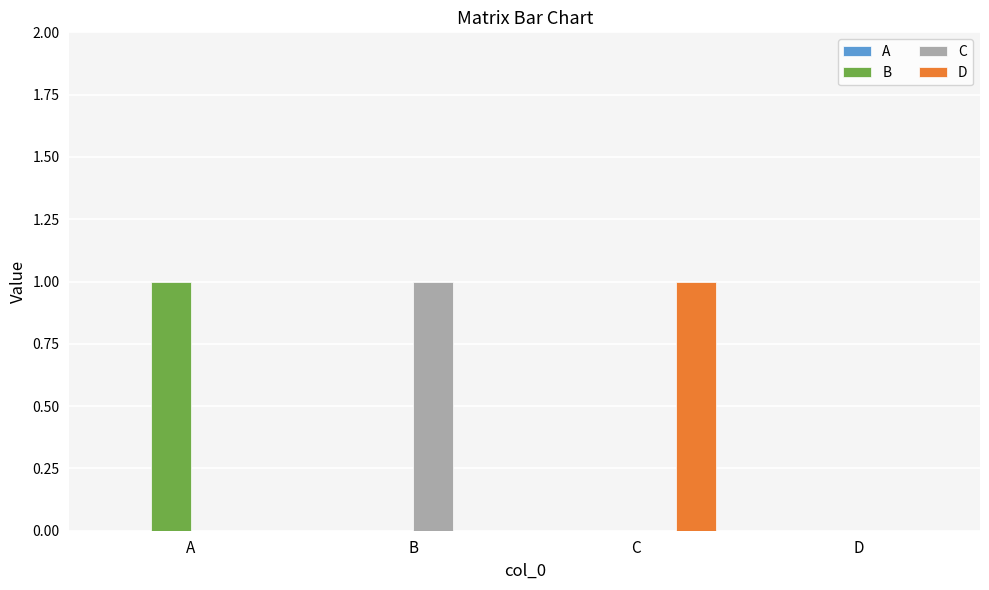

True or false: B has a value of 1 at A.

True